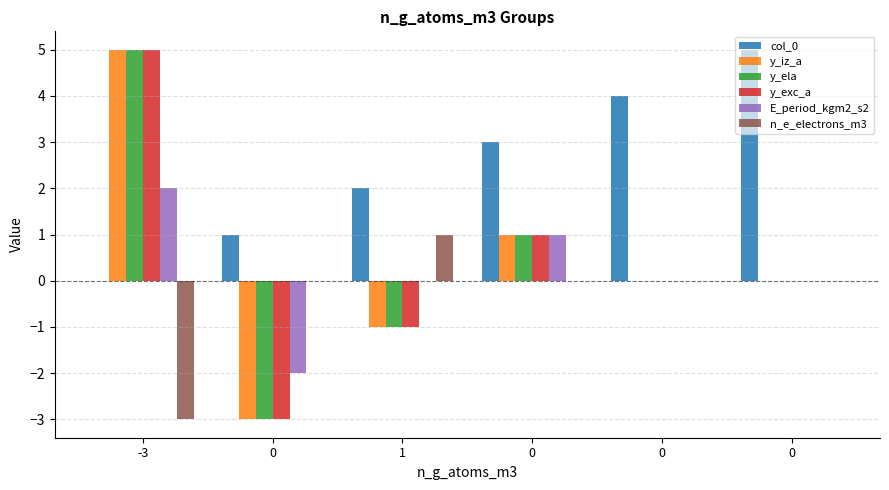

Are the bars horizontal?

No